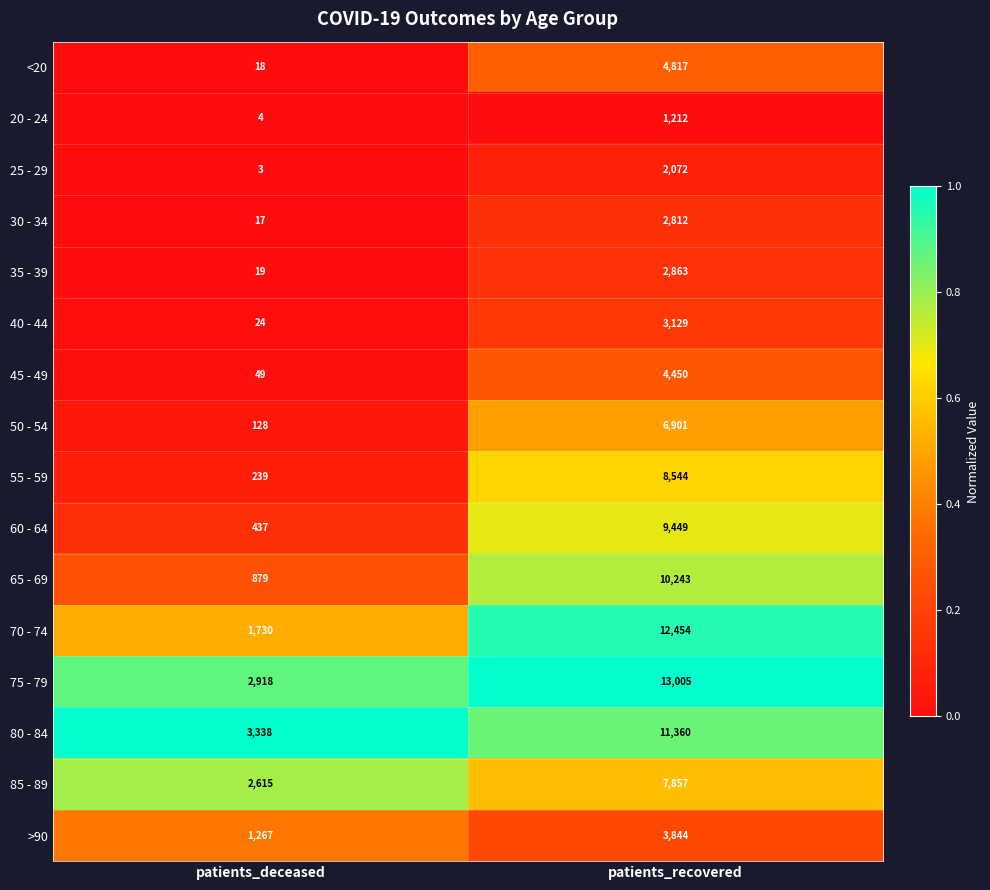

Which series changed the most between patients_deceased and patients_recovered?

70 - 74